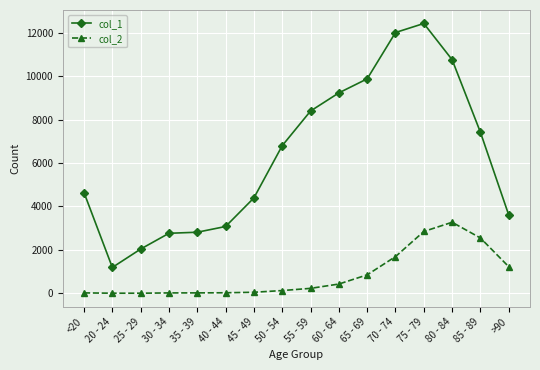

What is the sum of the col_2 values at 55 - 59 and 40 - 44?

251